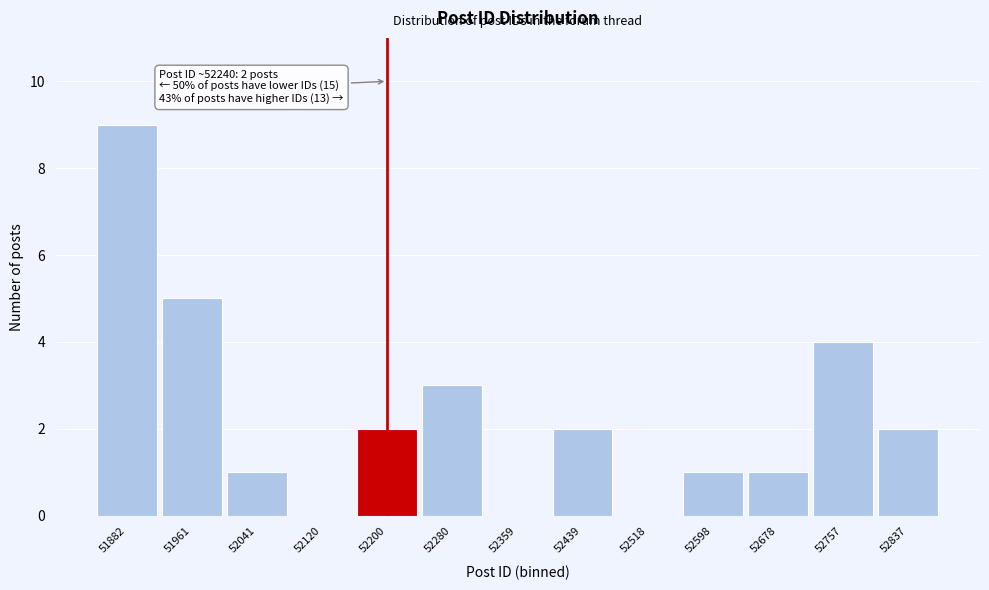

Reading left to right, what are all the values shown in this chart?

51882=9	51961=5	52041=1	52120=0	52200=2	52280=3	52359=0	52439=2	52518=0	52598=1	52678=1	52757=4	52837=2